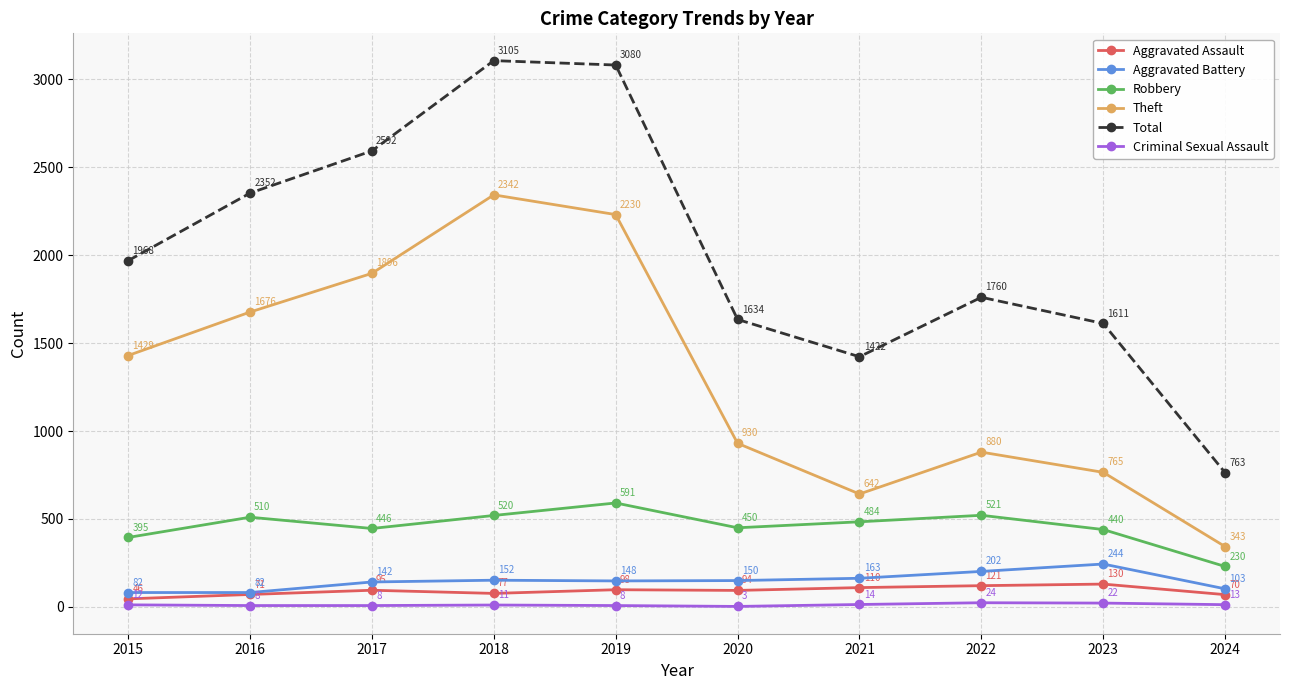

What is the difference between the highest and lowest values at 2019?

3072